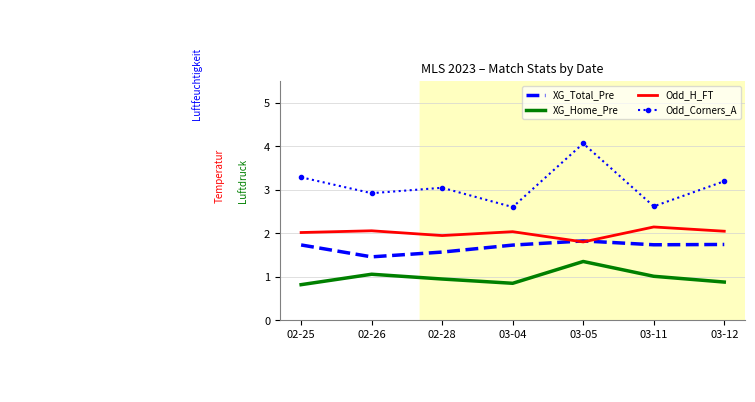

What is the sum of the Odd_H_FT values at 03-04 and 03-11?

4.2